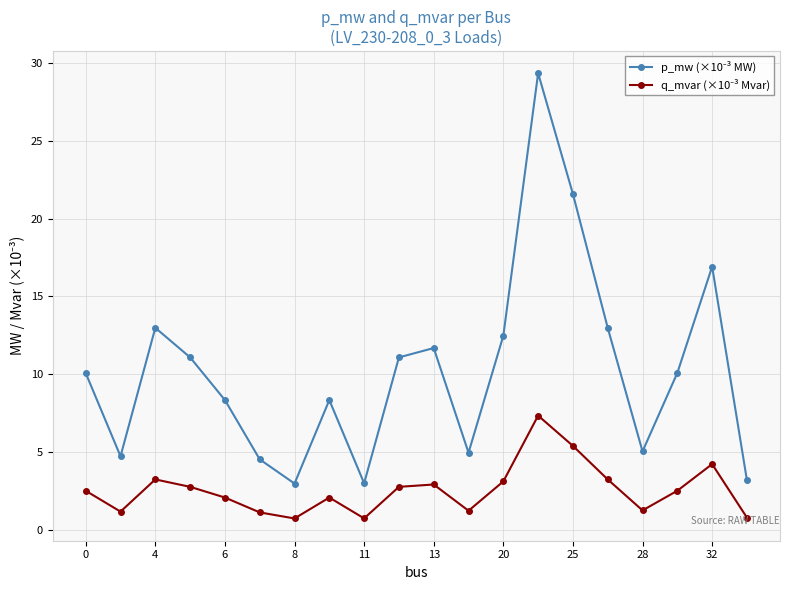

List the series in order of their overall mean, lowest first.

q_mvar (×10⁻³ Mvar), p_mw (×10⁻³ MW)